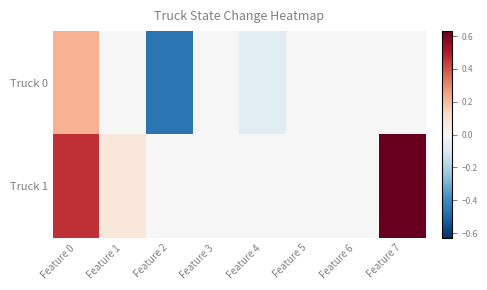

Which has a higher value, Feature 4 or Feature 6?

Feature 6